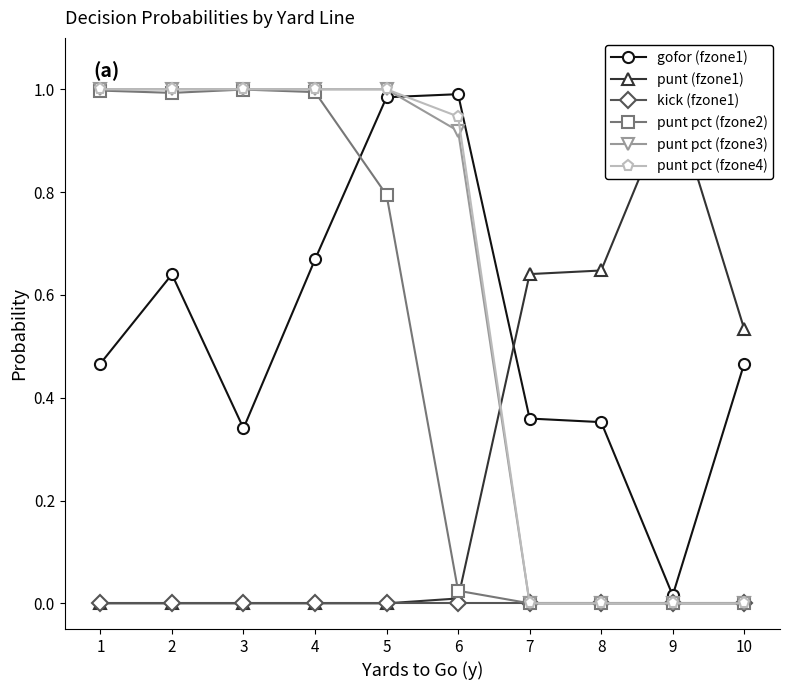

Reading right to left, transcribe all the data shown in this chart.

gofor (fzone1): 0.5	0.0	0.4	0.4	1.0	1.0	0.7	0.3	0.6	0.5
punt (fzone1): 0.5	1.0	0.6	0.6	0.0	0.0	0.0	0.0	0.0	0.0
kick (fzone1): 0.0	0.0	0.0	0.0	0.0	0.0	0.0	0.0	0.0	0.0
punt pct (fzone2): 0.0	0.0	0.0	0.0	0.0	0.8	1.0	1.0	1.0	1.0
punt pct (fzone3): 0.0	0.0	0.0	0.0	0.9	1.0	1.0	1.0	1.0	1.0
punt pct (fzone4): 0.0	0.0	0.0	0.0	0.9	1.0	1.0	1.0	1.0	1.0